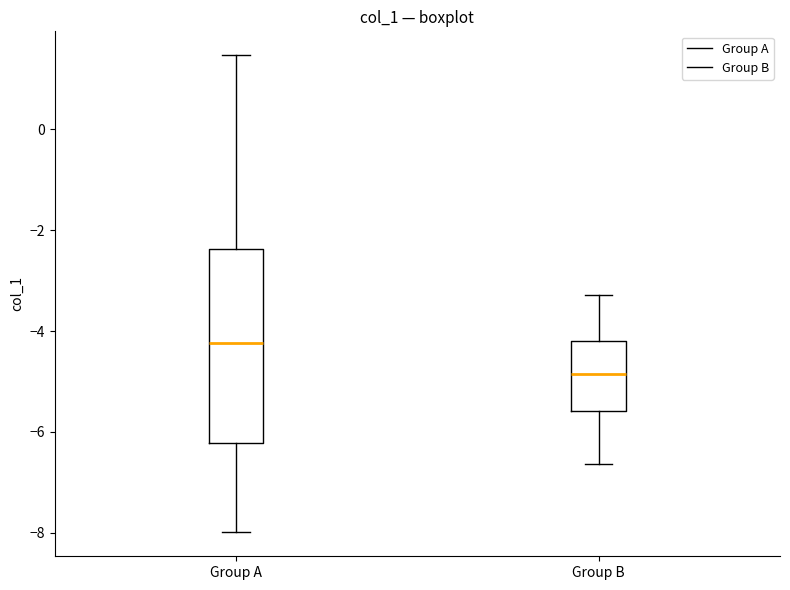

Which box's median line is the highest?

Group A